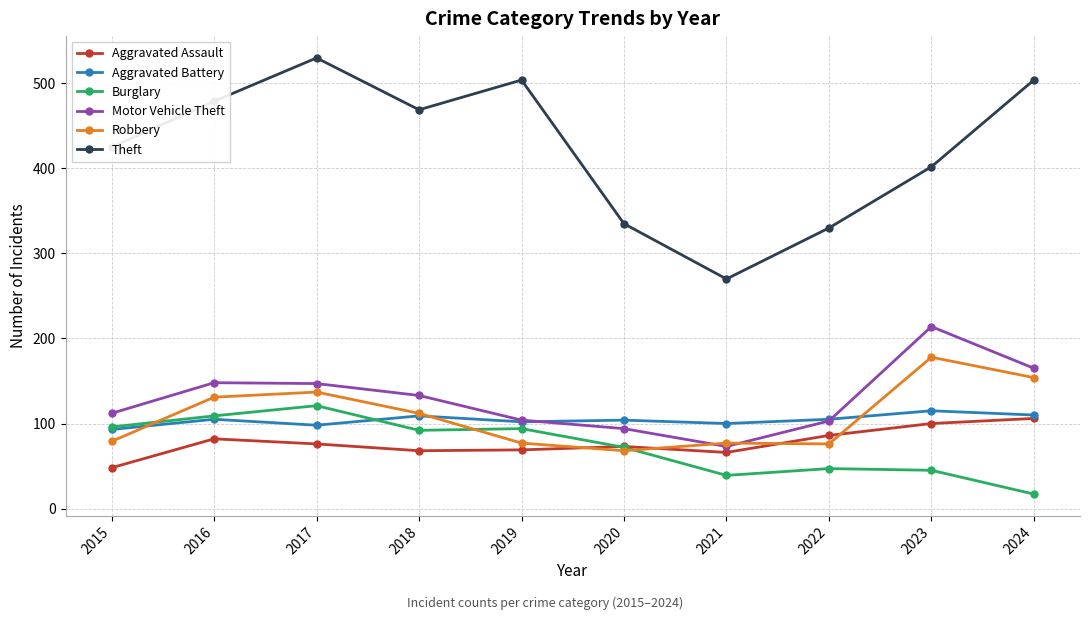

The Robbery series shows 178 at 2023. True or false?

True